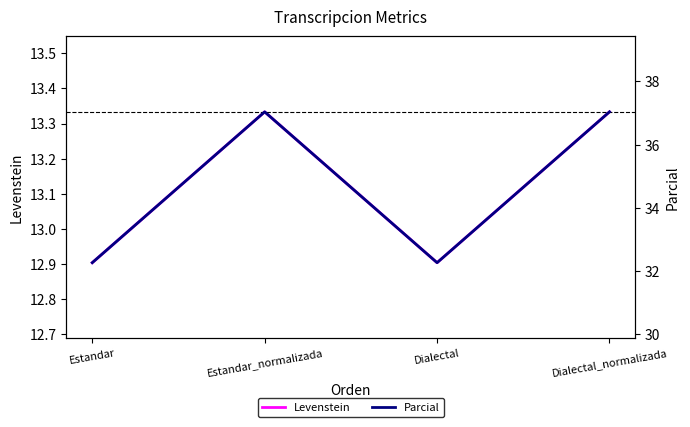

How many values in the Parcial series are below 37?

2